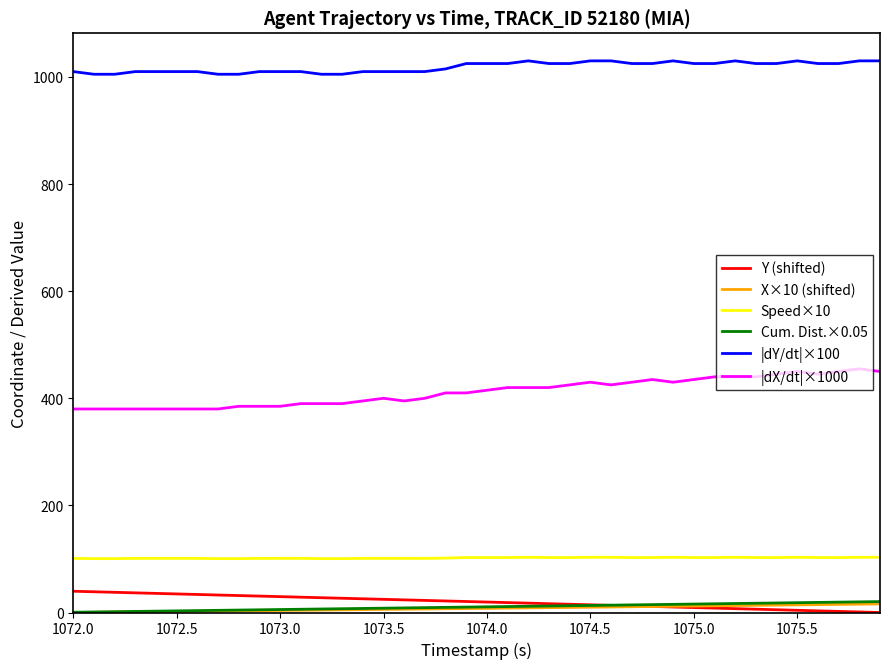

What are all the series names shown in the legend?

Y (shifted), X×10 (shifted), Speed×10, Cum. Dist.×0.05, |dY/dt|×100, |dX/dt|×1000